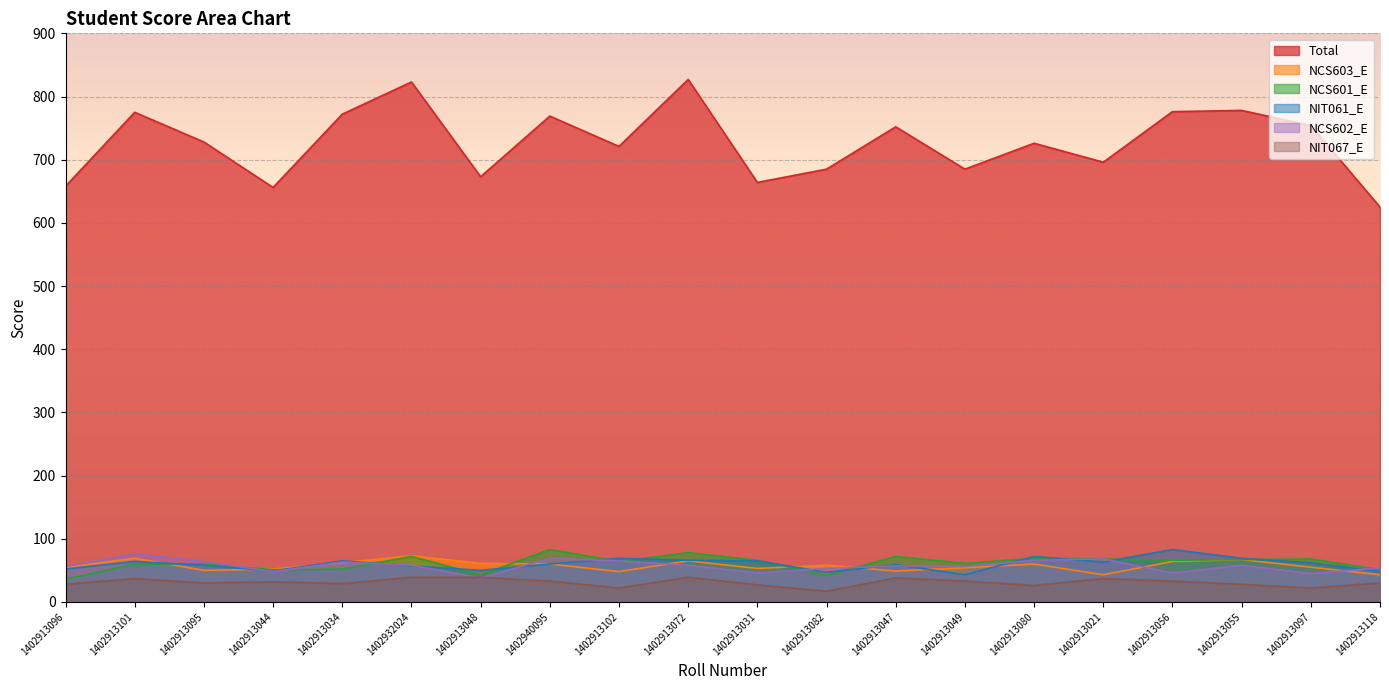

After their last crossing, which series has the higher values: NCS601_E or NCS602_E?

NCS602_E